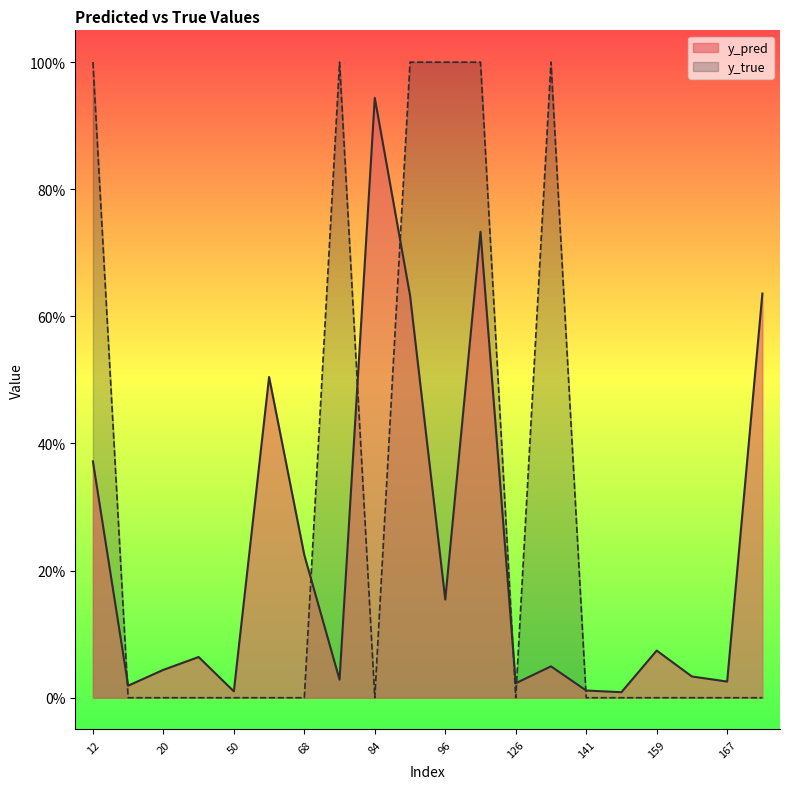

Between 141 and 158, which series saw the biggest shift?

y_pred